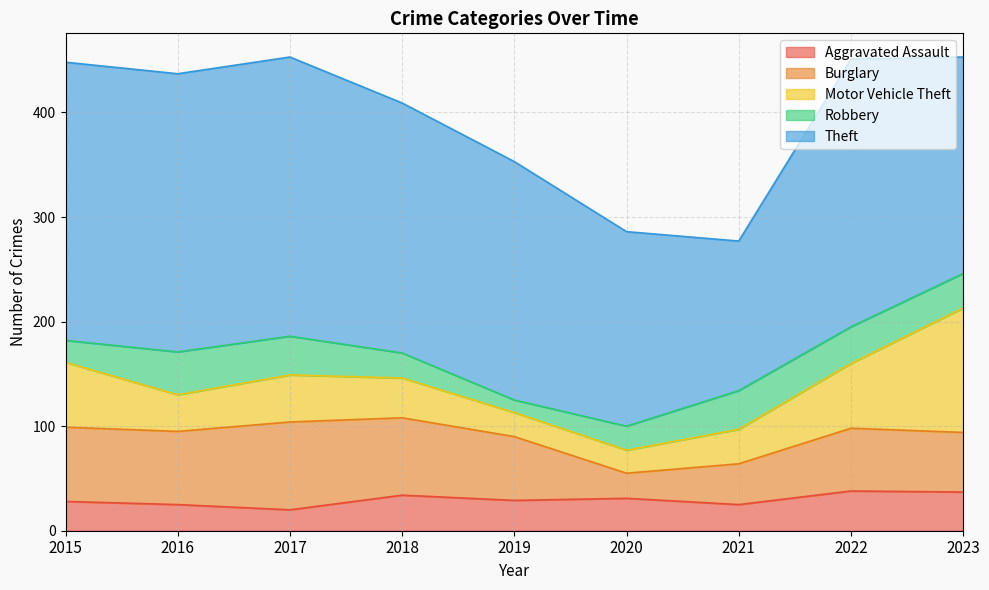

How many data points does each series have?

9